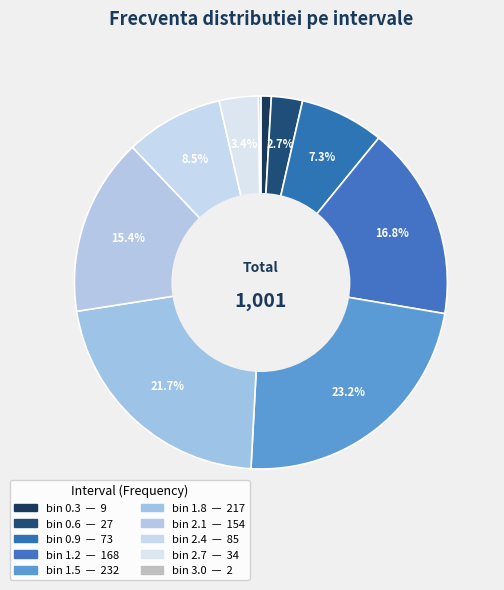

Does any single category account for the majority?

No